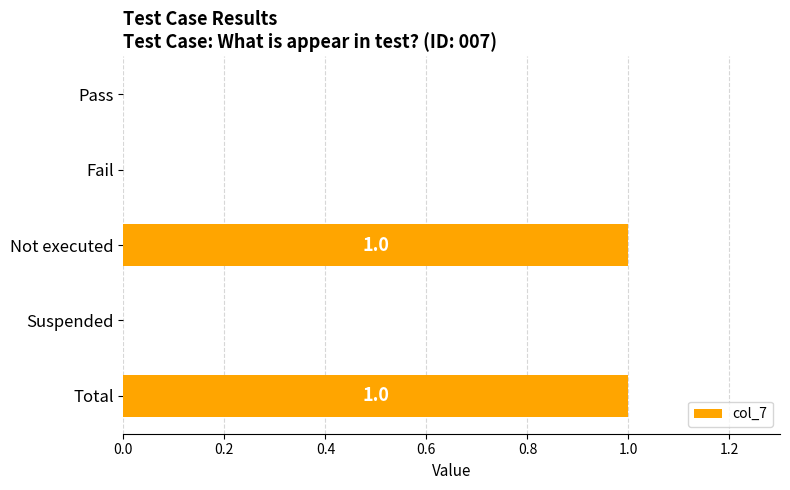

Reading top to bottom, transcribe all the data shown in this chart.

Pass=0	Fail=0	Not executed=1	Suspended=0	Total=1